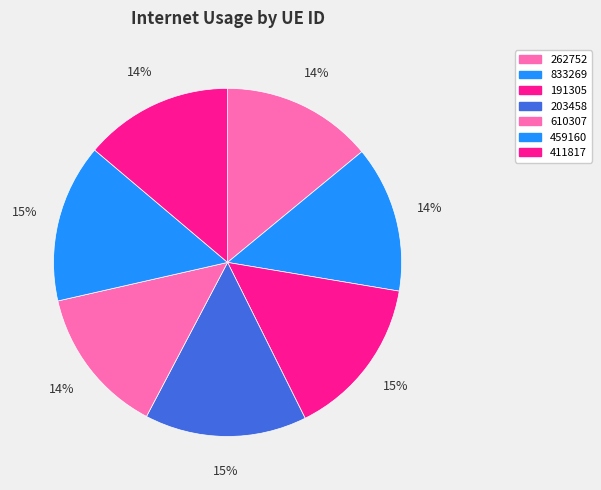

Does any single category account for the majority?

No